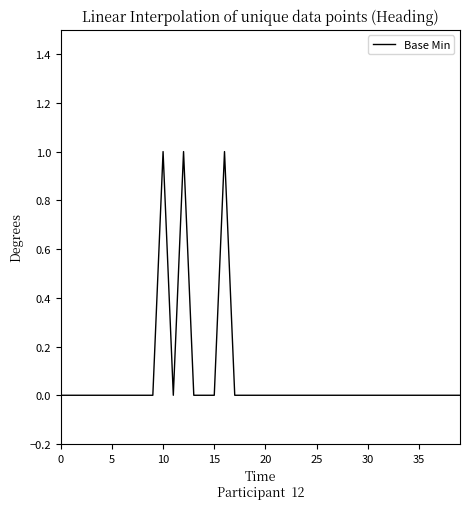

The value at 30 is 0. True or false?

True